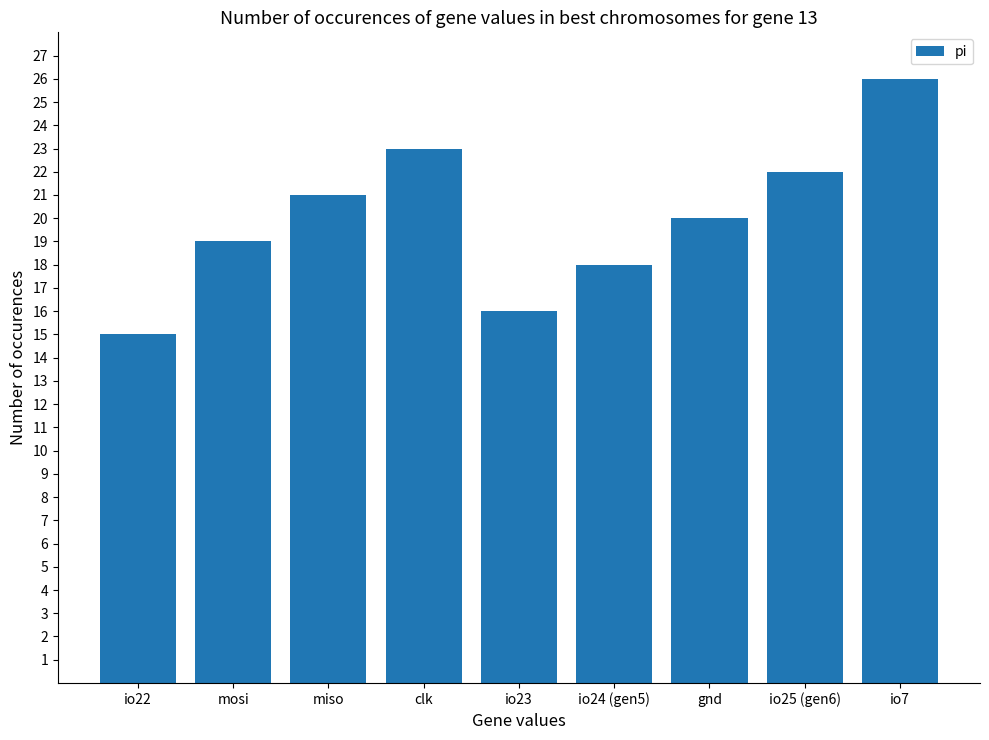

Rank the categories by value from lowest to highest.

io22, io23, io24 (gen5), mosi, gnd, miso, io25 (gen6), clk, io7